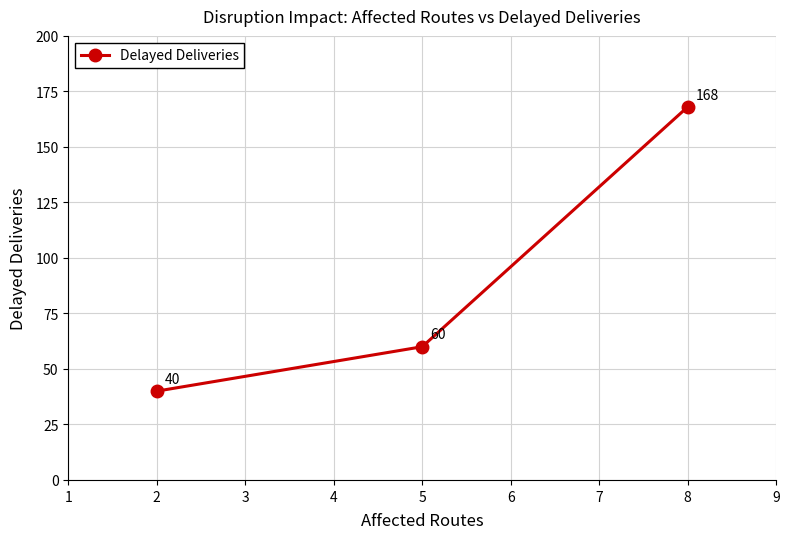

What is the difference between the values at 8 and 2?

128